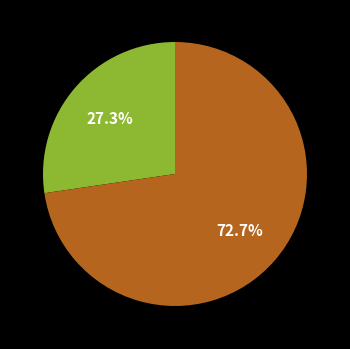

Does any single category account for the majority?

Yes